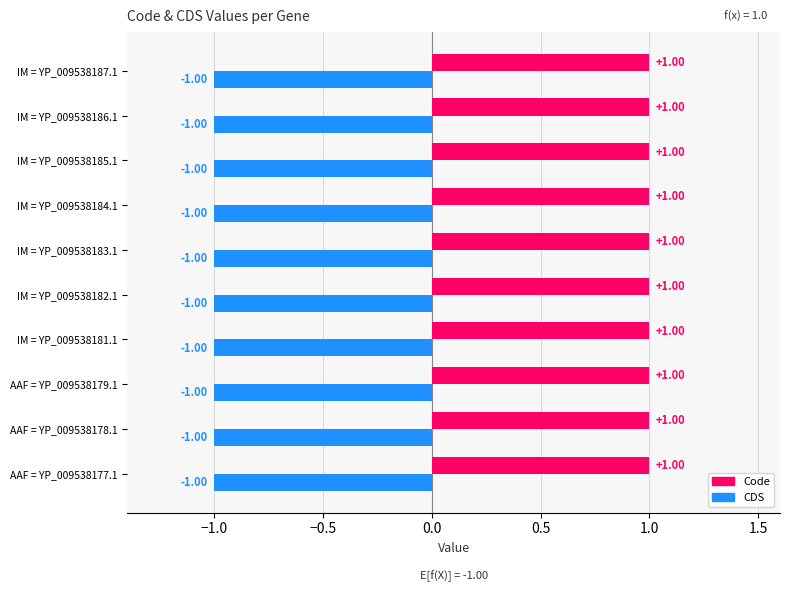

At how many categories does at least one series exceed 0?

10